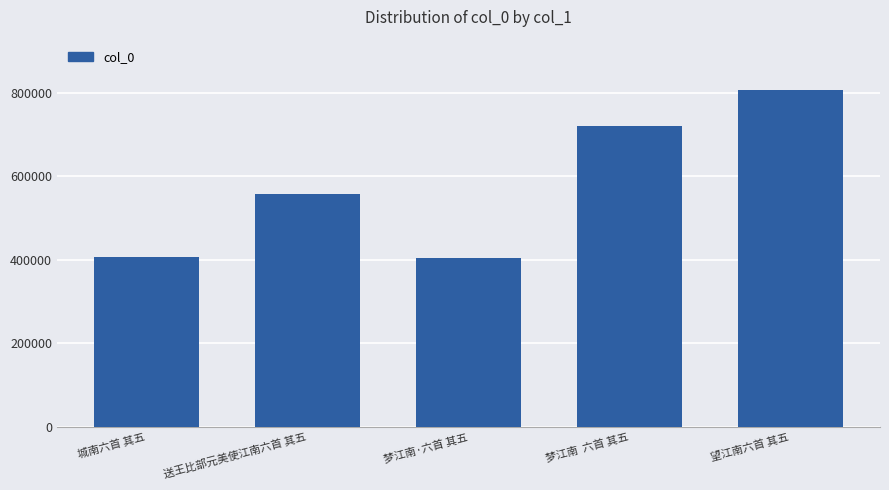

Count the number of data series in this chart.

1